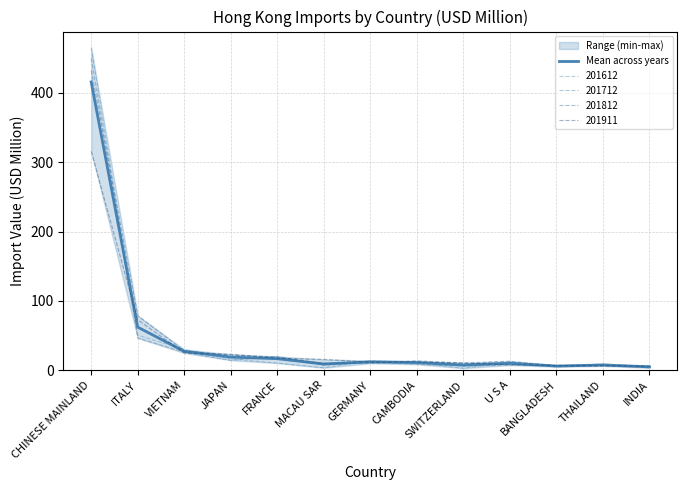

Reading left to right, extract all data points from this chart.

415.9	62.1	27.2	18.9	16.6	8.9	12.0	11.0	7.4	10.0	6.0	7.5	4.9